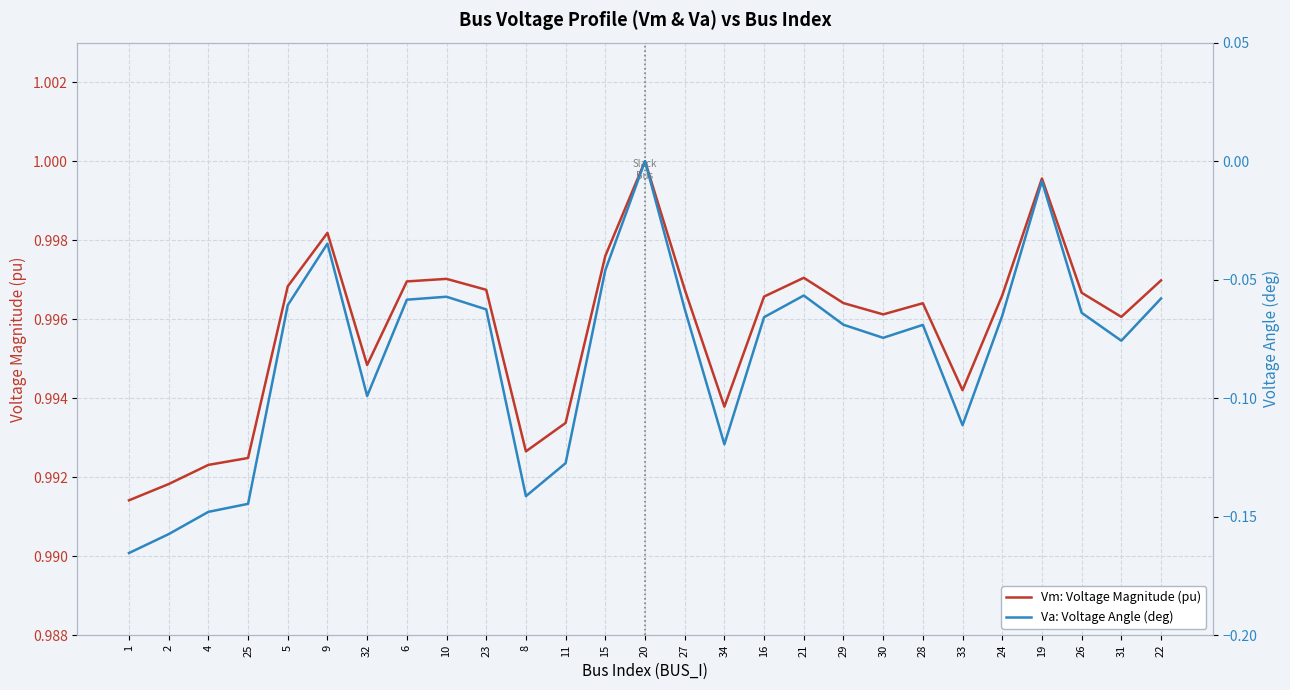

Which category has the highest value in the Vm: Voltage Magnitude (pu) series?

20